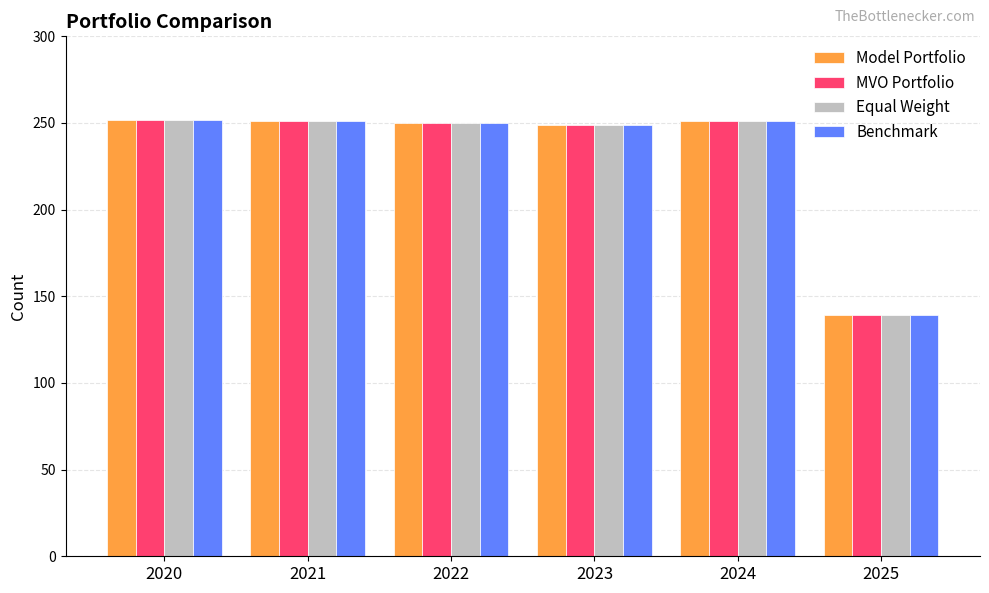

At which label does Benchmark first exceed 251?

2020